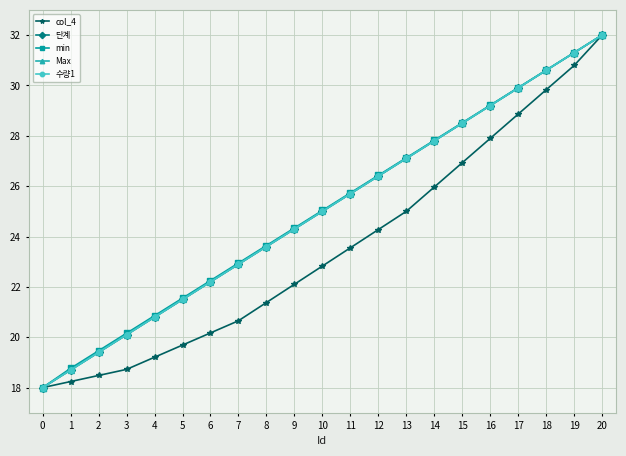

The min series shows 29.2 at 16. True or false?

True